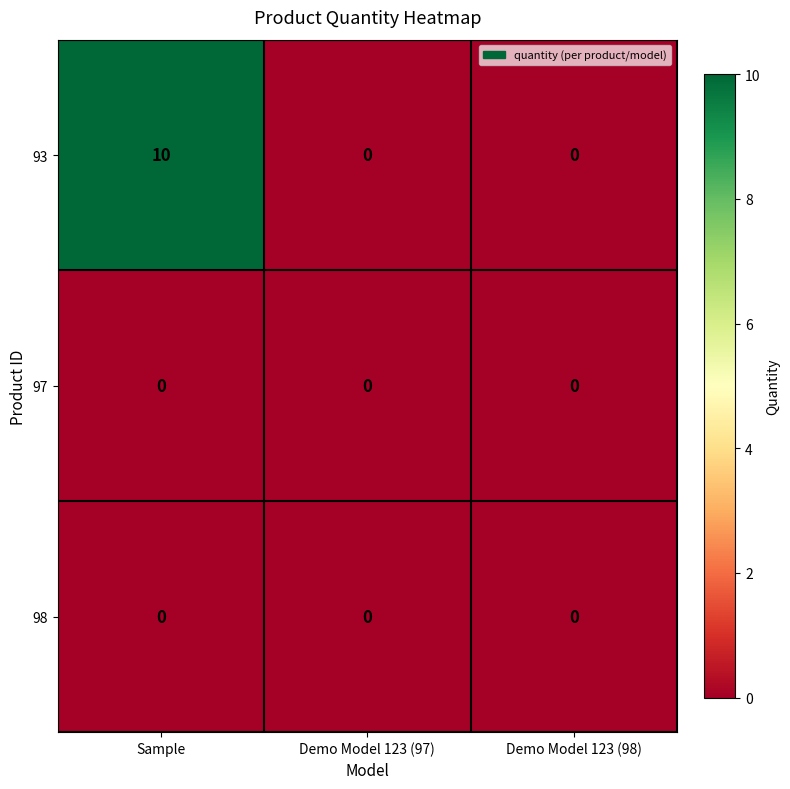

Is it true that 97 equals 0 at Demo Model 123 (98)?

True